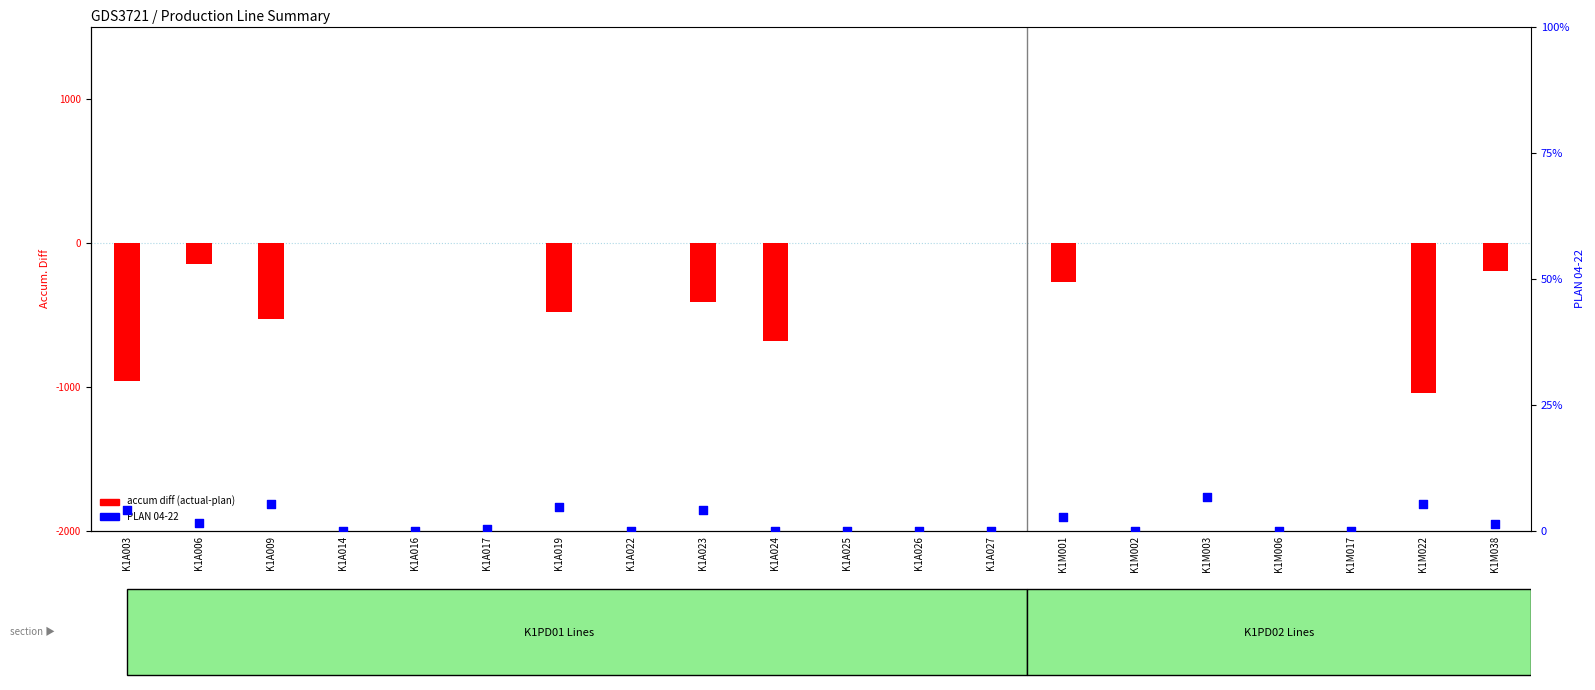

At which category is the sum across all series the highest?

K1M003